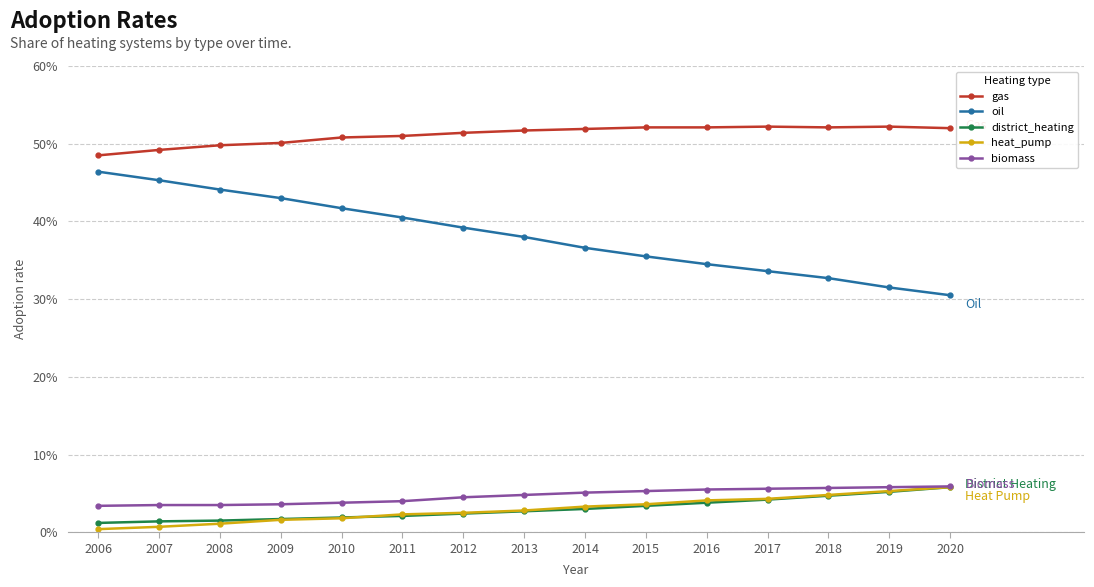

Reading left to right, extract all data points from this chart.

gas: 0.5	0.5	0.5	0.5	0.5	0.5	0.5	0.5	0.5	0.5	0.5	0.5	0.5	0.5	0.5
oil: 0.5	0.5	0.4	0.4	0.4	0.4	0.4	0.4	0.4	0.4	0.3	0.3	0.3	0.3	0.3
district_heating: 0.0	0.0	0.0	0.0	0.0	0.0	0.0	0.0	0.0	0.0	0.0	0.0	0.0	0.1	0.1
heat_pump: 0.0	0.0	0.0	0.0	0.0	0.0	0.0	0.0	0.0	0.0	0.0	0.0	0.0	0.1	0.1
biomass: 0.0	0.0	0.0	0.0	0.0	0.0	0.0	0.0	0.1	0.1	0.1	0.1	0.1	0.1	0.1